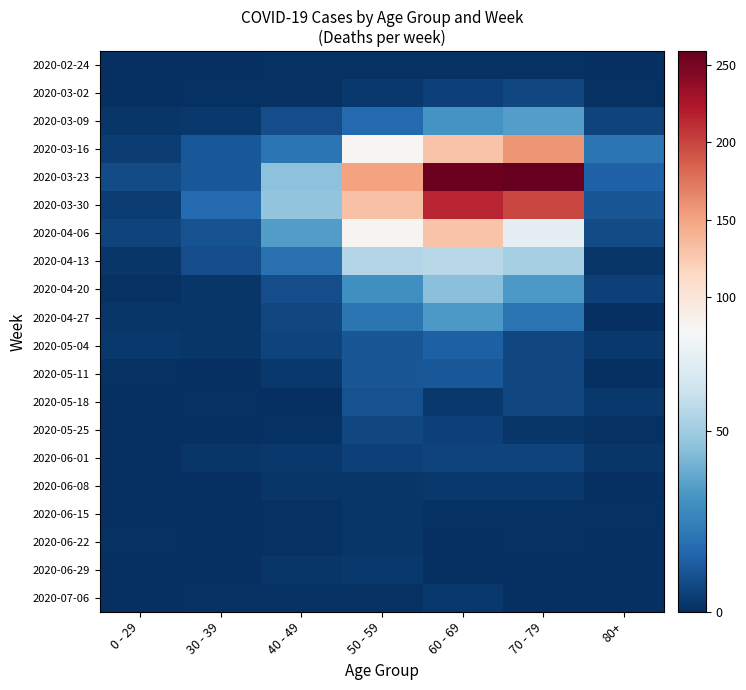

Reading left to right, list all the values displayed in this chart.

2020-02-24: 0 - 29=0	30 - 39=0	40 - 49=1	50 - 59=1	60 - 69=1	70 - 79=1	80+=0
2020-03-02: 0 - 29=0	30 - 39=1	40 - 49=1	50 - 59=3	60 - 69=5	70 - 79=7	80+=1
2020-03-09: 0 - 29=2	30 - 39=3	40 - 49=9	50 - 59=17	60 - 69=31	70 - 79=35	80+=6
2020-03-16: 0 - 29=4	30 - 39=12	40 - 49=21	50 - 59=81	60 - 69=130	70 - 79=158	80+=21
2020-03-23: 0 - 29=8	30 - 39=12	40 - 49=46	50 - 59=151	60 - 69=255	70 - 79=259	80+=15
2020-03-30: 0 - 29=4	30 - 39=17	40 - 49=47	50 - 59=131	60 - 69=216	70 - 79=199	80+=11
2020-04-06: 0 - 29=6	30 - 39=10	40 - 49=34	50 - 59=83	60 - 69=129	70 - 79=71	80+=8
2020-04-13: 0 - 29=2	30 - 39=9	40 - 49=20	50 - 59=55	60 - 69=56	70 - 79=52	80+=2
2020-04-20: 0 - 29=1	30 - 39=2	40 - 49=9	50 - 59=30	60 - 69=45	70 - 79=33	80+=5
2020-04-27: 0 - 29=2	30 - 39=2	40 - 49=7	50 - 59=21	60 - 69=33	70 - 79=21	80+=0
2020-05-04: 0 - 29=3	30 - 39=2	40 - 49=6	50 - 59=11	60 - 69=14	70 - 79=7	80+=3
2020-05-11: 0 - 29=1	30 - 39=0	40 - 49=3	50 - 59=11	60 - 69=12	70 - 79=7	80+=0
2020-05-18: 0 - 29=0	30 - 39=1	40 - 49=0	50 - 59=10	60 - 69=3	70 - 79=7	80+=3
2020-05-25: 0 - 29=0	30 - 39=0	40 - 49=1	50 - 59=7	60 - 69=5	70 - 79=2	80+=1
2020-06-01: 0 - 29=0	30 - 39=2	40 - 49=3	50 - 59=5	60 - 69=6	70 - 79=6	80+=2
2020-06-08: 0 - 29=0	30 - 39=0	40 - 49=2	50 - 59=2	60 - 69=3	70 - 79=3	80+=0
2020-06-15: 0 - 29=0	30 - 39=0	40 - 49=1	50 - 59=2	60 - 69=1	70 - 79=1	80+=1
2020-06-22: 0 - 29=1	30 - 39=0	40 - 49=1	50 - 59=2	60 - 69=0	70 - 79=1	80+=0
2020-06-29: 0 - 29=0	30 - 39=0	40 - 49=2	50 - 59=3	60 - 69=0	70 - 79=0	80+=0
2020-07-06: 0 - 29=0	30 - 39=1	40 - 49=1	50 - 59=1	60 - 69=3	70 - 79=0	80+=0